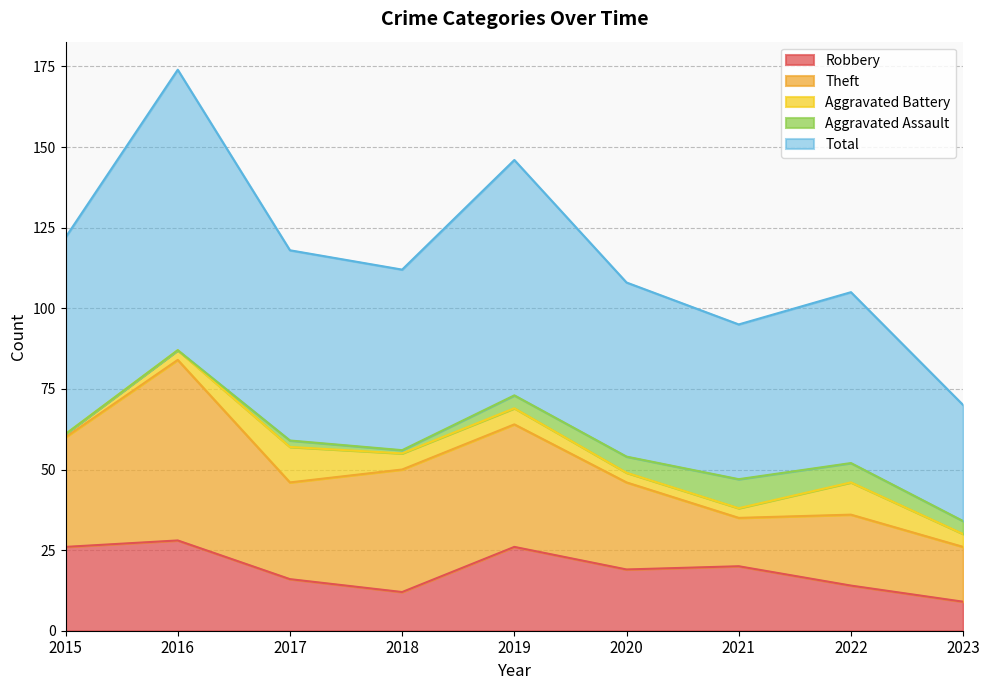

True or false: Aggravated Assault and Robbery cross at least once.

False